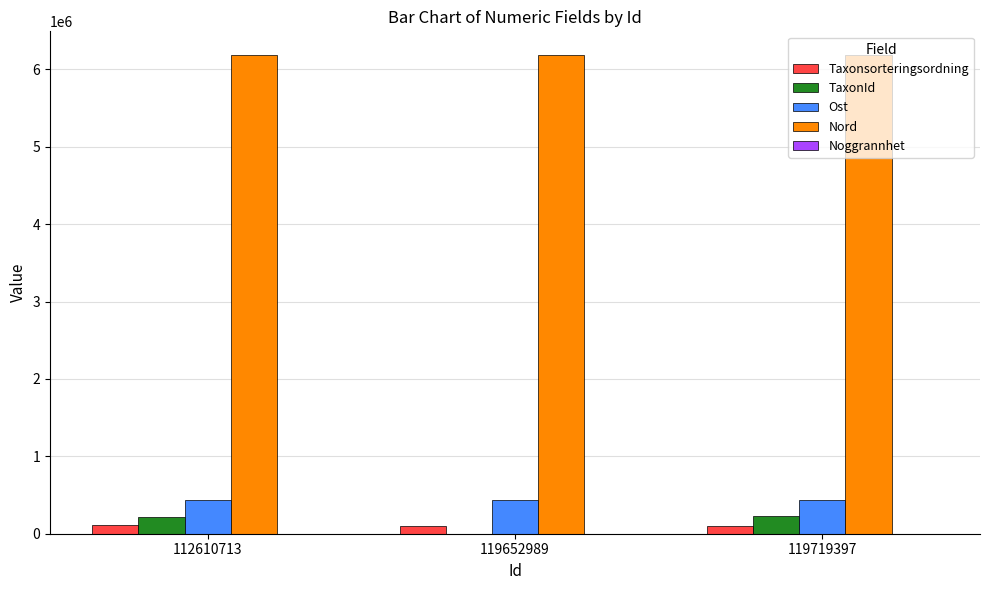

What is the maximum value shown in the chart?

6181870